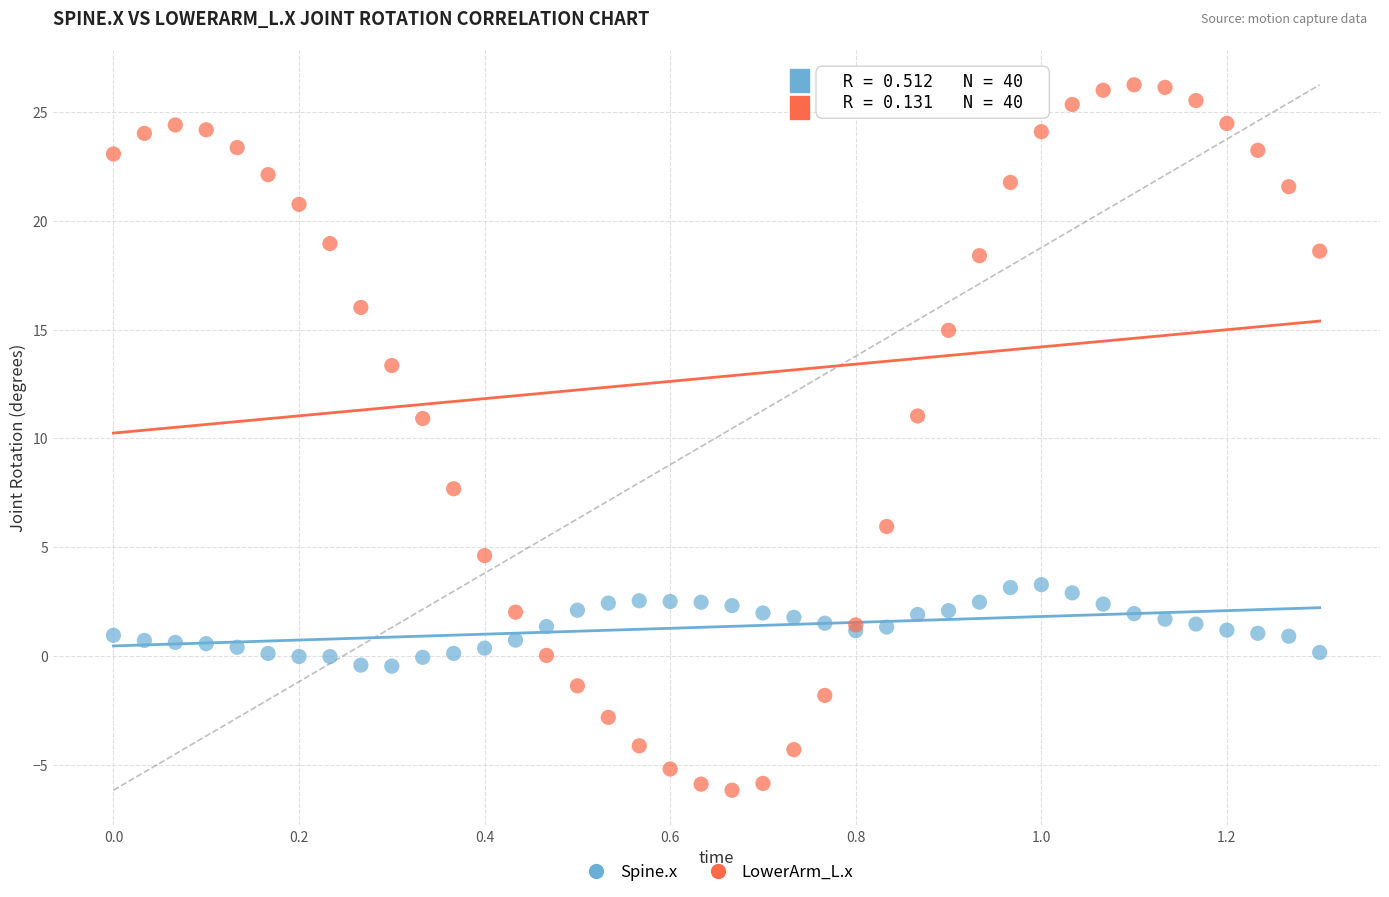

Which series has the largest Y range (max minus min)?

LowerArm_L.x